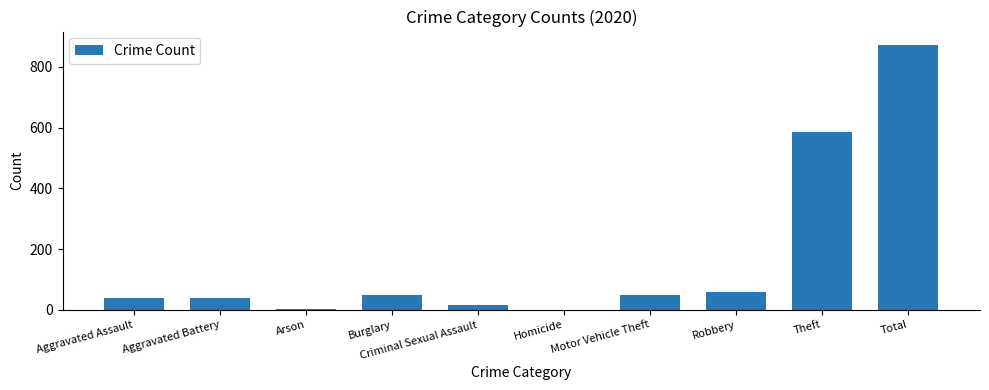

True or false: the data shows 48 at Burglary.

True